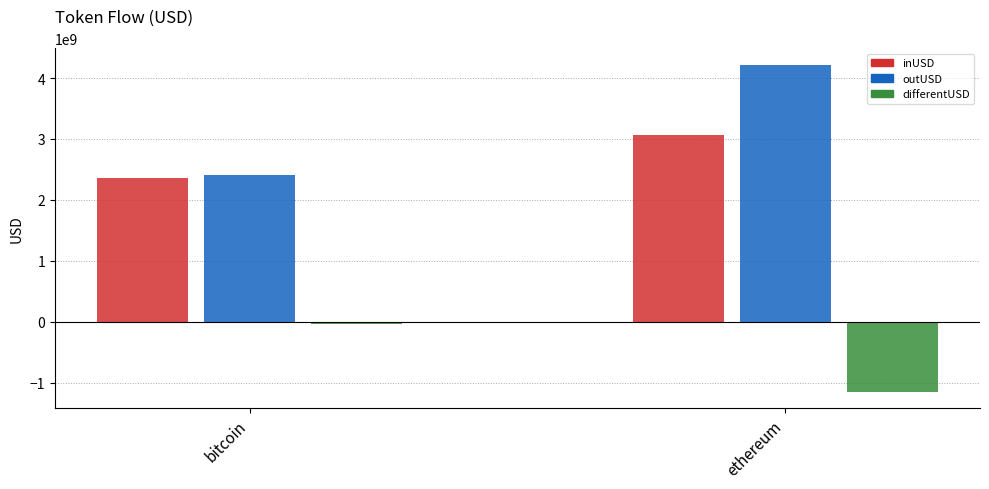

At which category is the sum across all series the highest?

ethereum